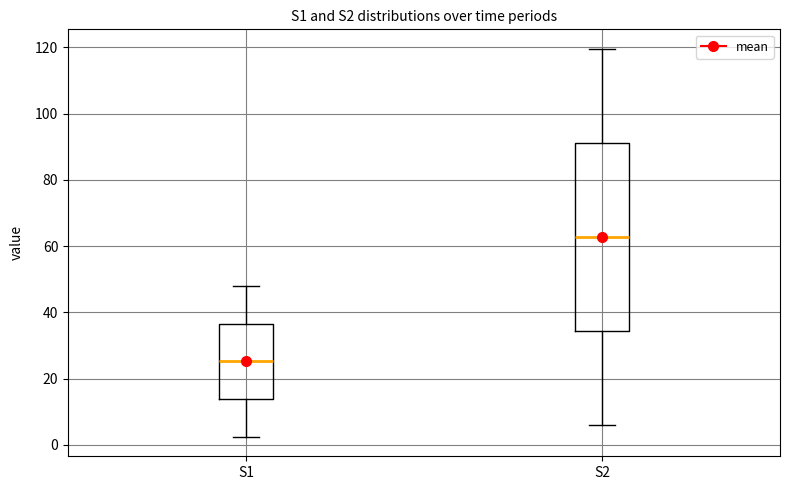

Which box's median line is the lowest?

S1